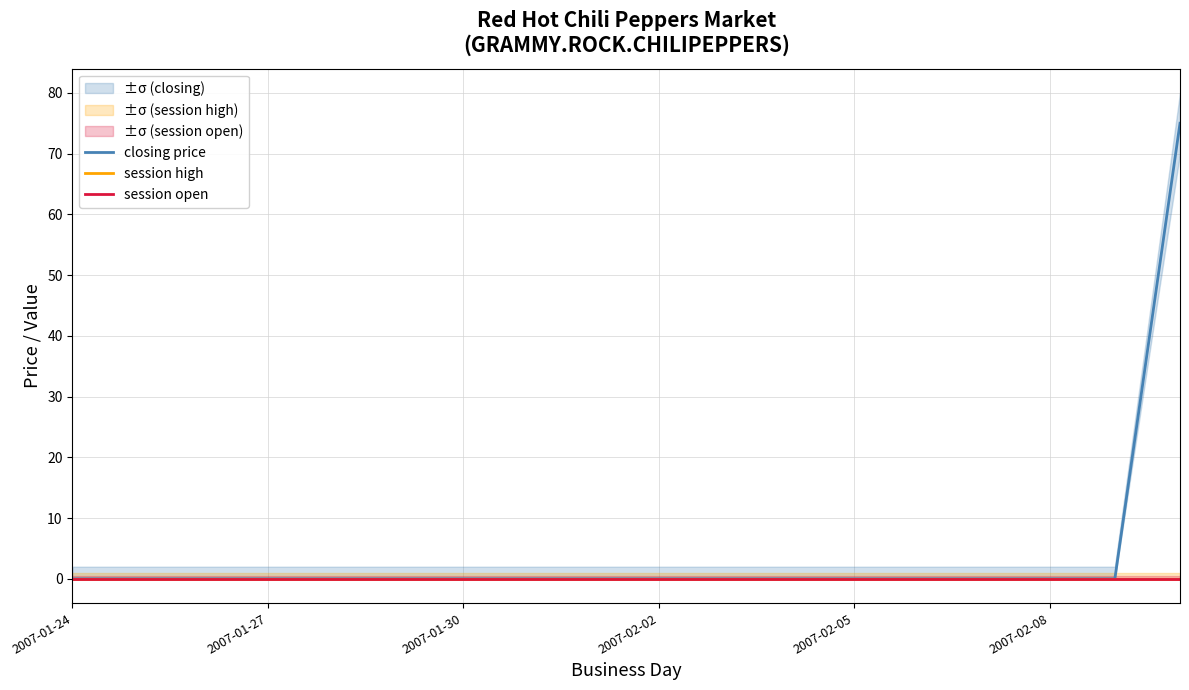

True or false: closing price and session open intersect in this chart.

False